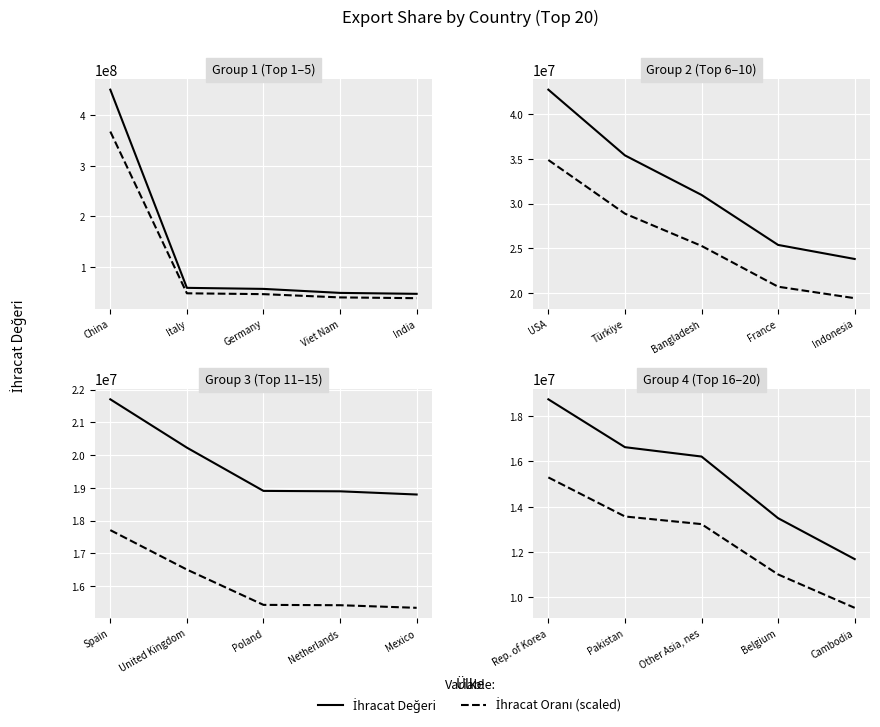

What is the difference between the maximum and minimum values in the İhracat Oranı (scaled) series?

5753879.7